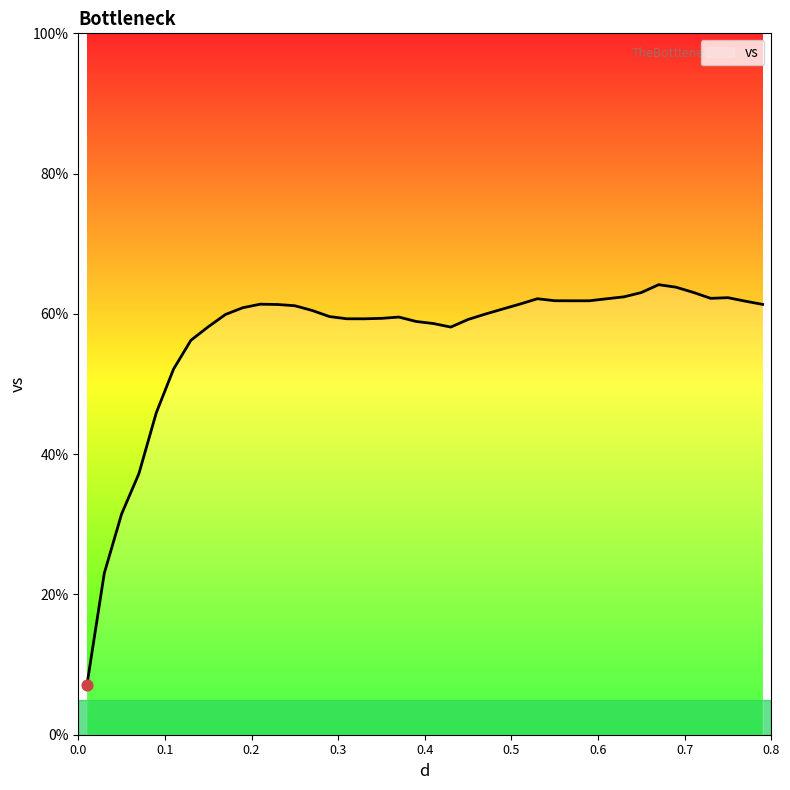

What is the minimum value shown in the chart?

7.1